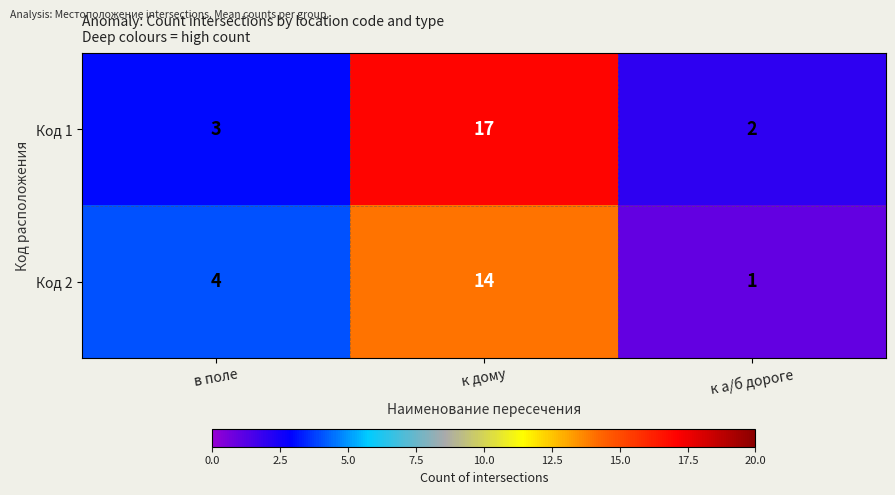

List the labels in order of Код 2 value, largest first.

к дому, в поле, к а/б дороге